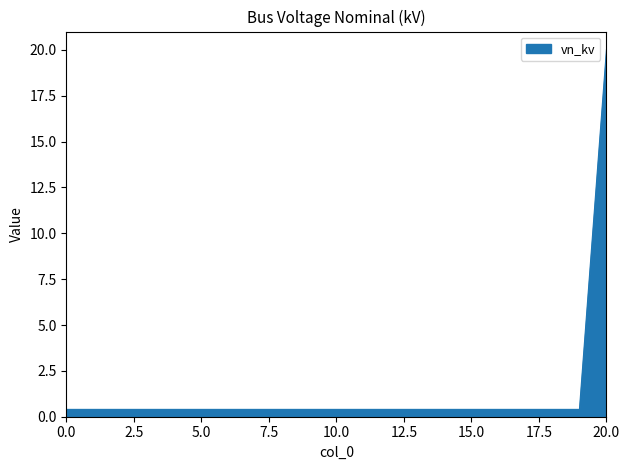

How many distinct data groups are displayed?

1